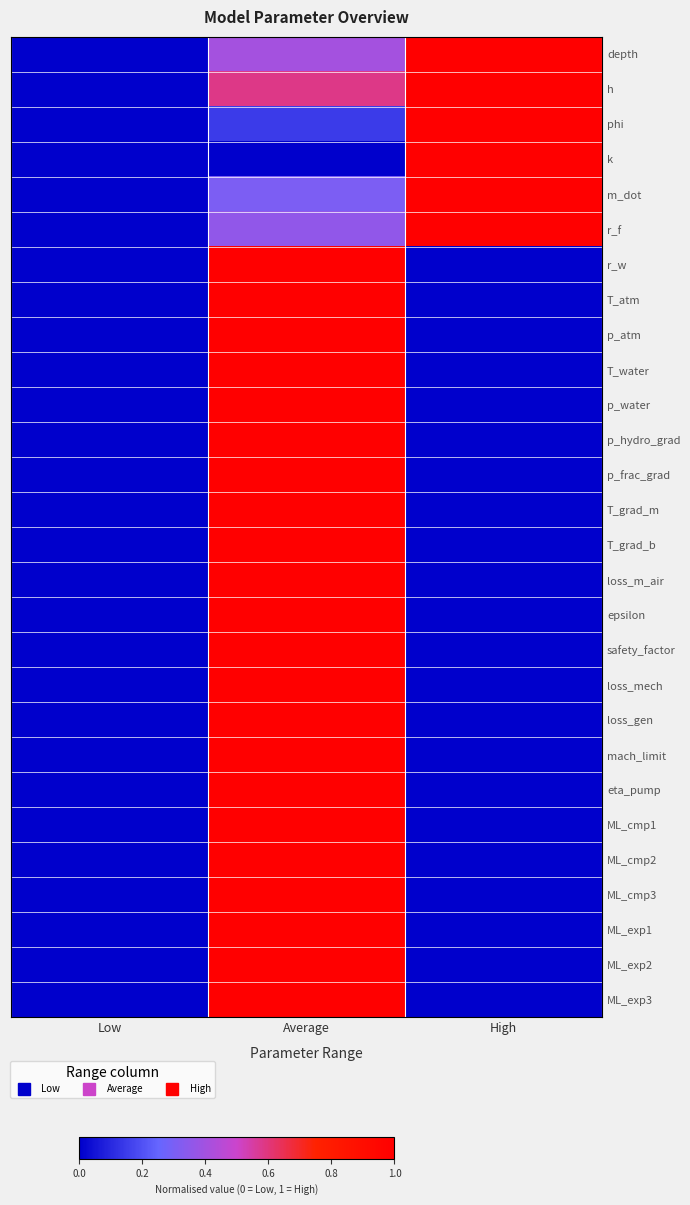

Reading left to right, extract all data points from this chart.

depth: Low=0.0	Average=0.4	High=1.0
h: Low=0.0	Average=0.6	High=1.0
phi: Low=0.0	Average=0.1	High=1.0
k: Low=0.0	Average=0.0	High=1.0
m_dot: Low=0.0	Average=0.3	High=1.0
r_f: Low=0.0	Average=0.4	High=1.0
r_w: Low=0.0	Average=1.0	High=0.0
T_atm: Low=0.0	Average=1.0	High=0.0
p_atm: Low=0.0	Average=1.0	High=0.0
T_water: Low=0.0	Average=1.0	High=0.0
p_water: Low=0.0	Average=1.0	High=0.0
p_hydro_grad: Low=0.0	Average=1.0	High=0.0
p_frac_grad: Low=0.0	Average=1.0	High=0.0
T_grad_m: Low=0.0	Average=1.0	High=0.0
T_grad_b: Low=0.0	Average=1.0	High=0.0
loss_m_air: Low=0.0	Average=1.0	High=0.0
epsilon: Low=0.0	Average=1.0	High=0.0
safety_factor: Low=0.0	Average=1.0	High=0.0
loss_mech: Low=0.0	Average=1.0	High=0.0
loss_gen: Low=0.0	Average=1.0	High=0.0
mach_limit: Low=0.0	Average=1.0	High=0.0
eta_pump: Low=0.0	Average=1.0	High=0.0
ML_cmp1: Low=0.0	Average=1.0	High=0.0
ML_cmp2: Low=0.0	Average=1.0	High=0.0
ML_cmp3: Low=0.0	Average=1.0	High=0.0
ML_exp1: Low=0.0	Average=1.0	High=0.0
ML_exp2: Low=0.0	Average=1.0	High=0.0
ML_exp3: Low=0.0	Average=1.0	High=0.0